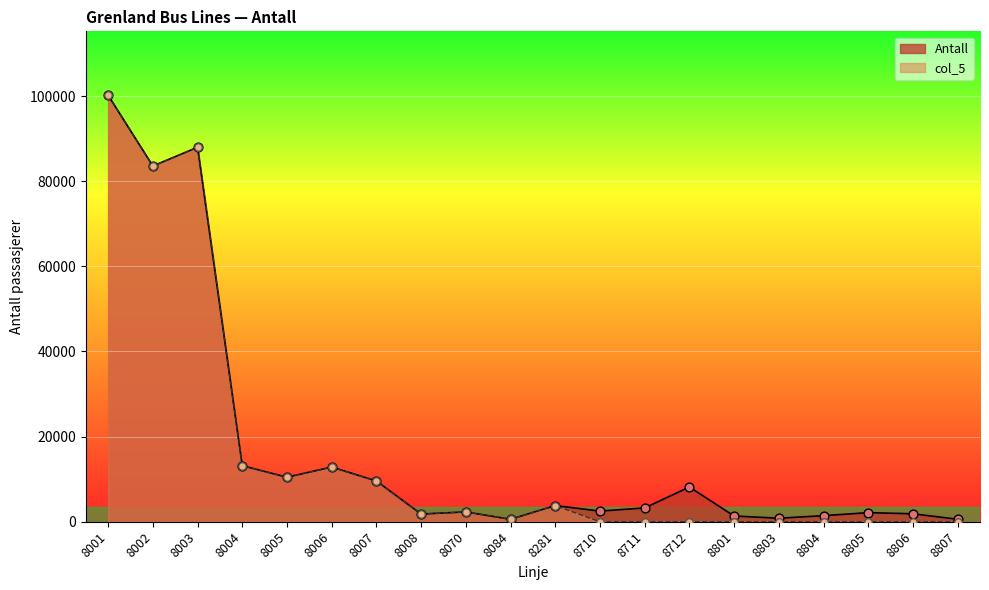

Is the value of Antall at 8007 greater than the value of col_5 at 8801?

Yes